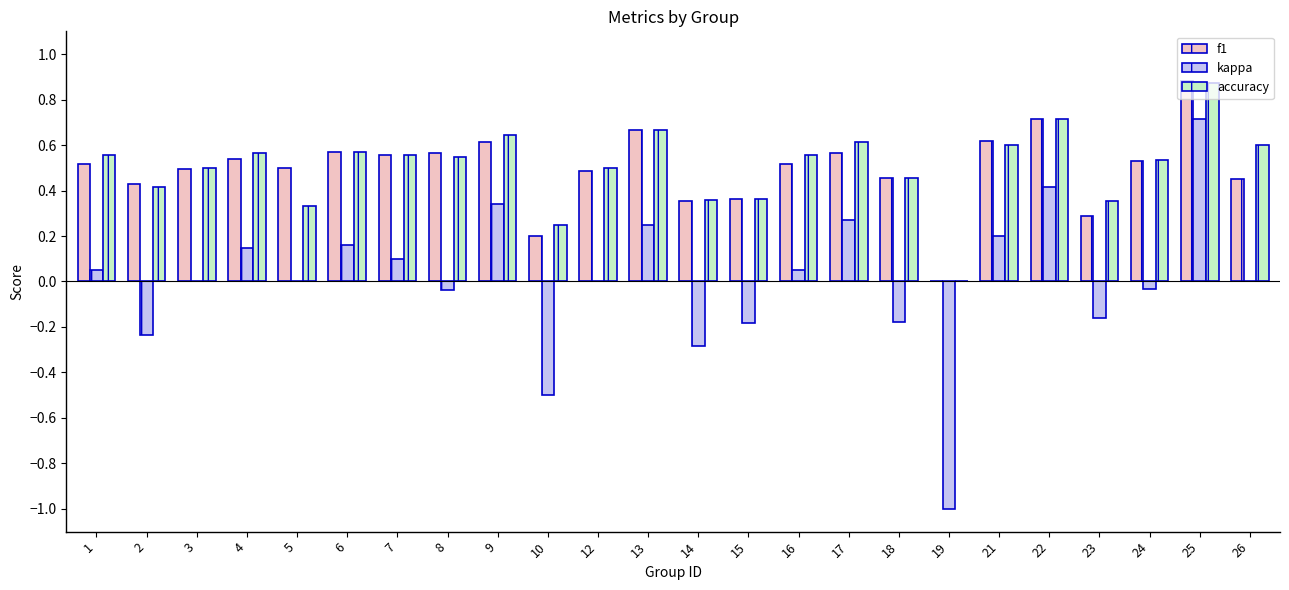

The f1 series shows 0.6 at 8. True or false?

True